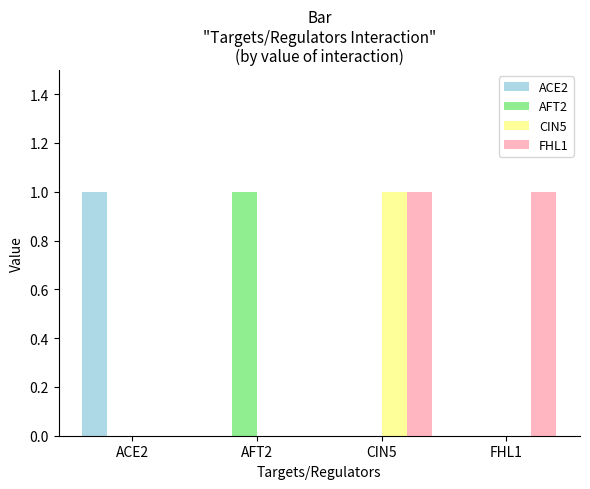

Is it true that ACE2 equals 2 at ACE2?

False